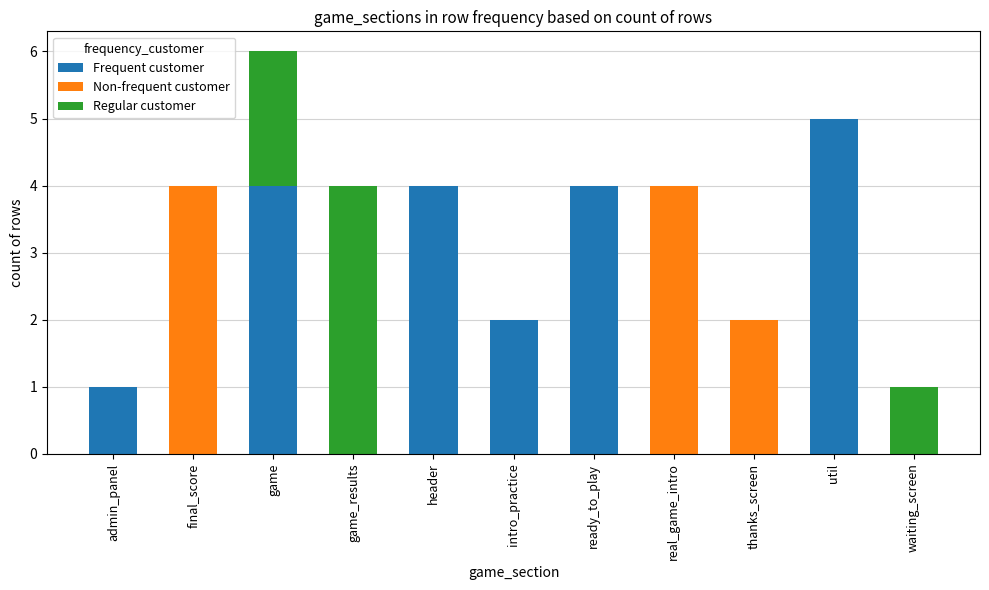

True or false: Frequent customer has a value of 3 at intro_practice.

False